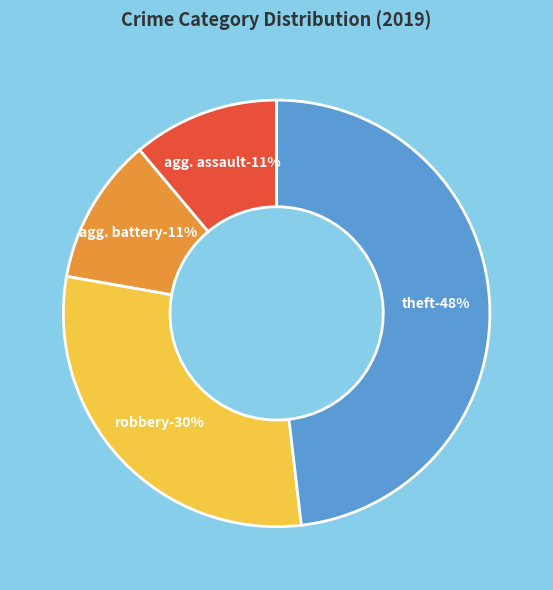

Is there a majority slice in this chart?

No